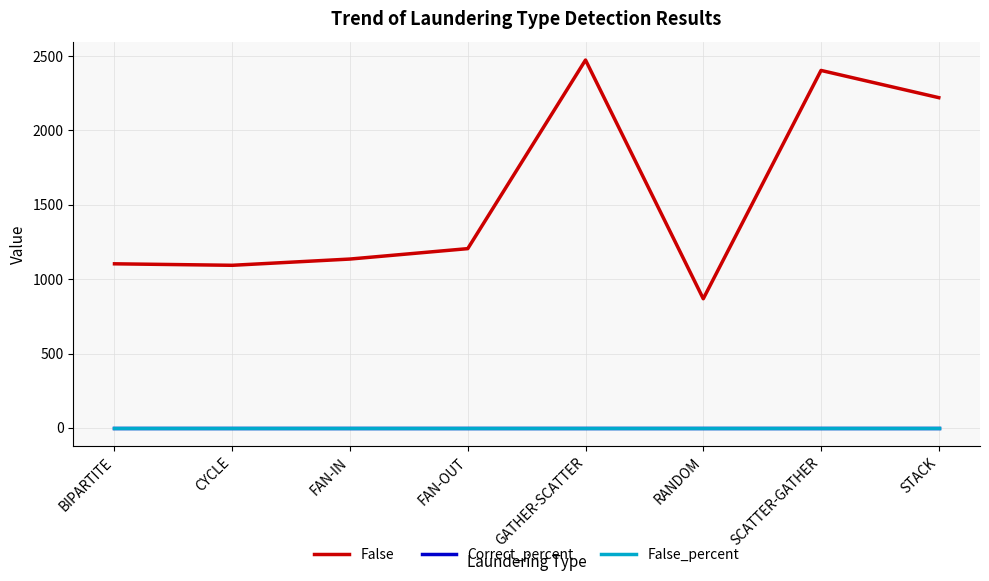

Is this an area chart (filled region under the line)?

No